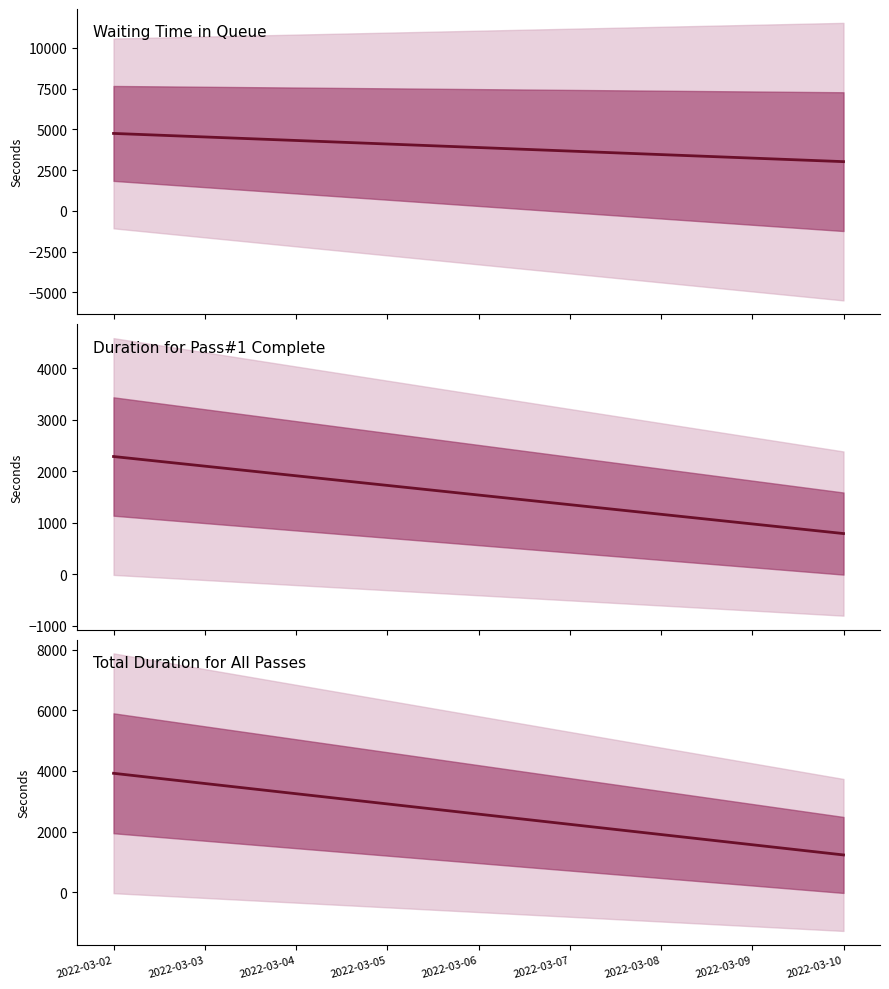

Reading left to right, what are all the values shown in this chart?

Waiting Time in Queue (s): 4750.8	3020.9
Duration for Pass#1 Complete (s): 2290.4	793.9
Total Duration for All Passes (s): 3924.2	1231.9